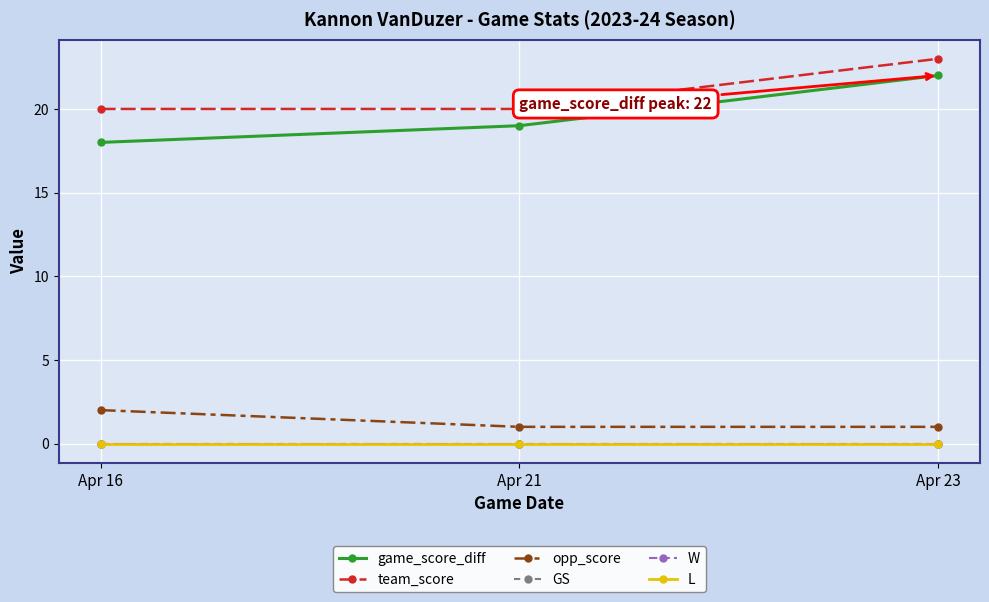

Does the chart have visible grid lines?

Yes